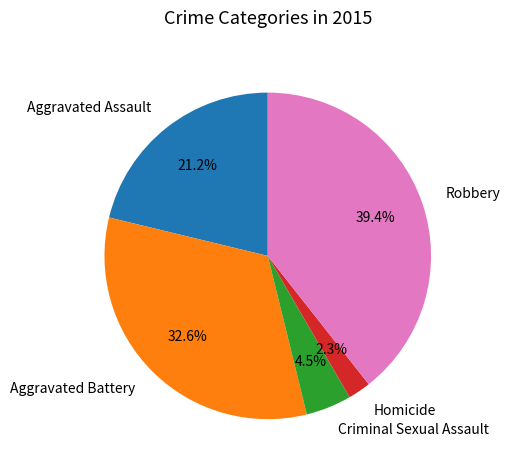

Between Homicide and Robbery, which is larger?

Robbery